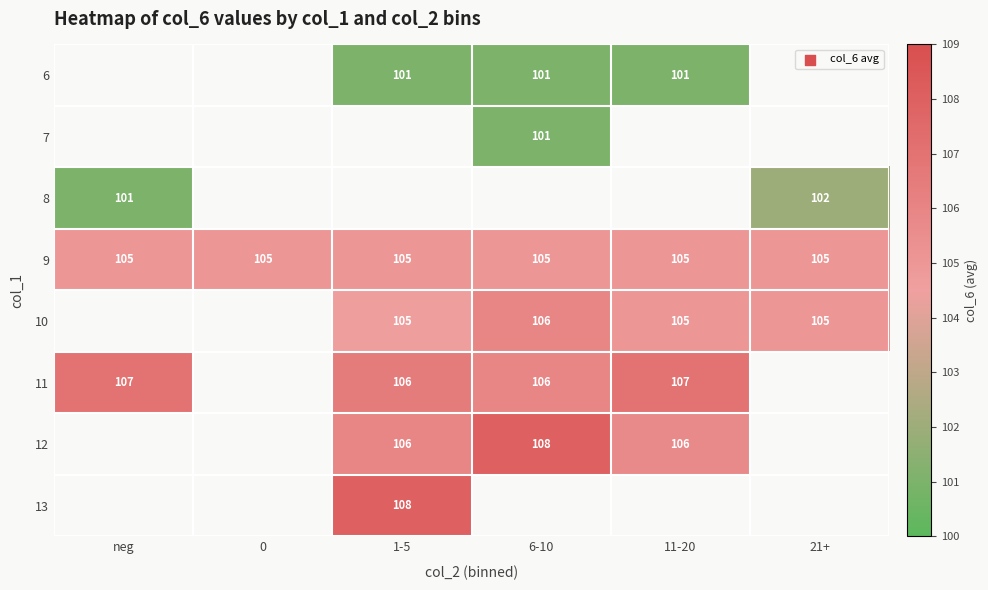

Is it true that 9 equals 149 at 11-20?

False